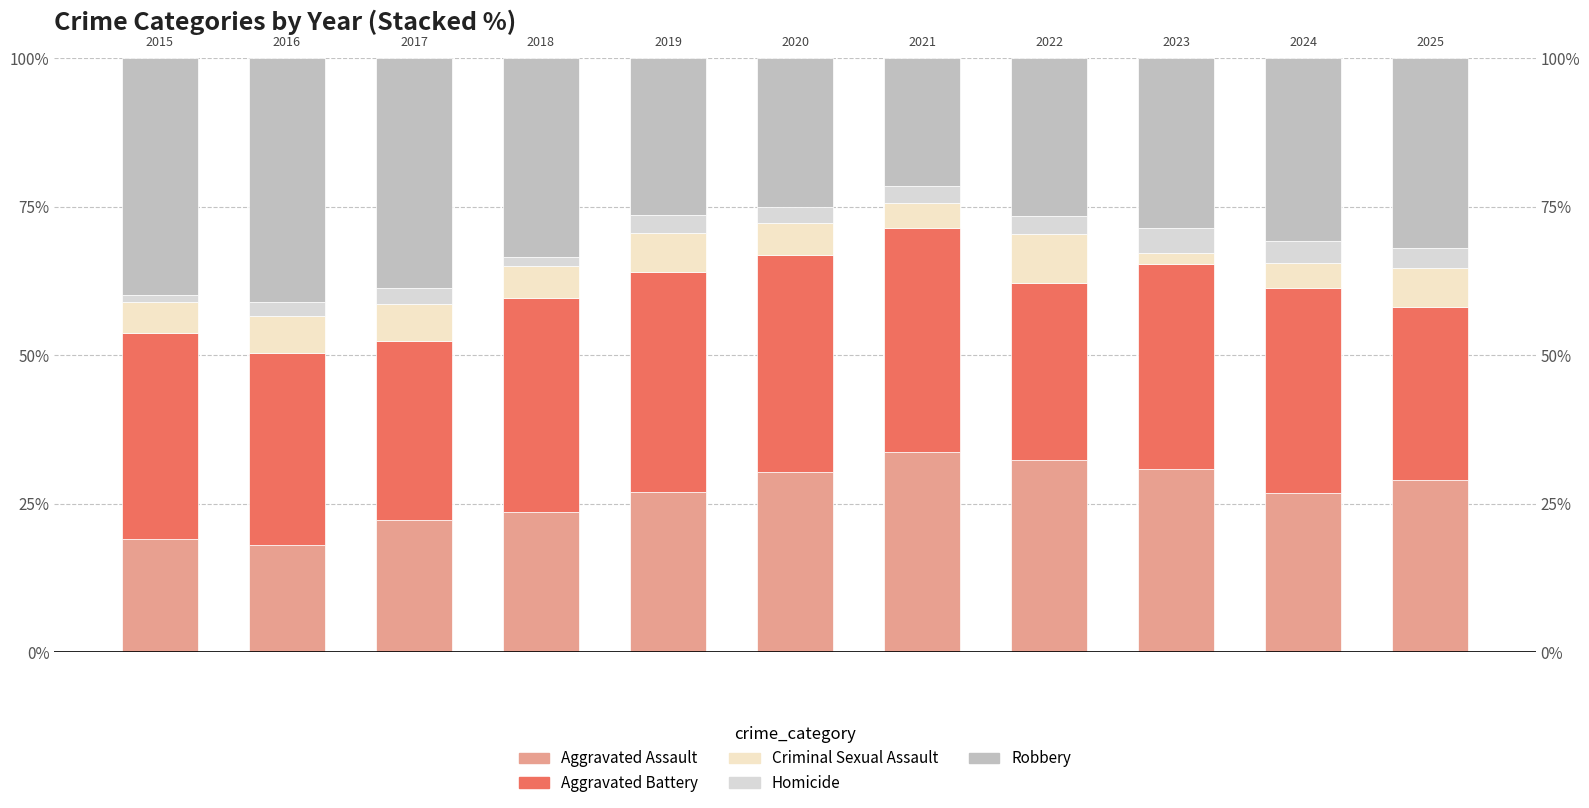

What is the spread (max minus min) of values at 4?

33.9